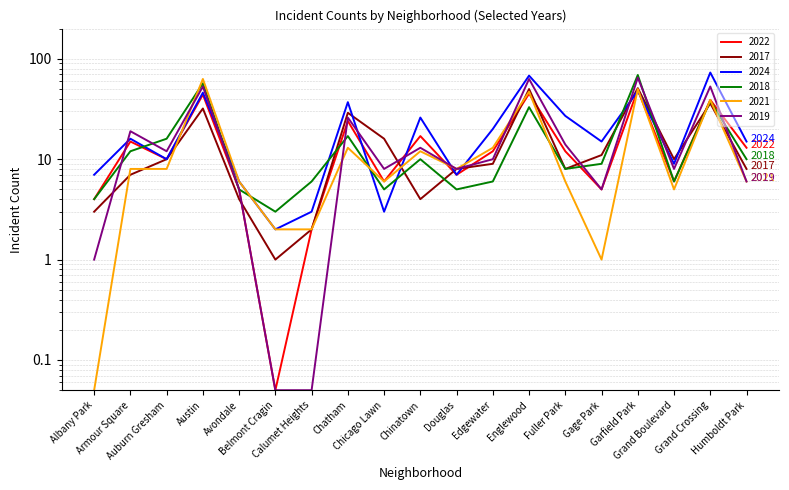

List the series in order of their peak value, highest first.

2024, 2018, 2019, 2021, 2017, 2022